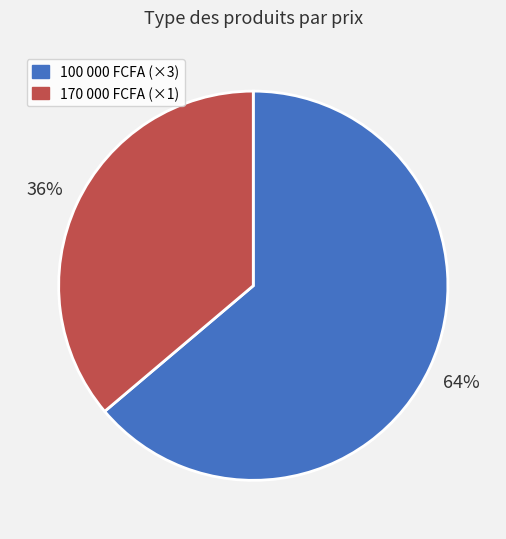

Does any single category account for the majority?

Yes